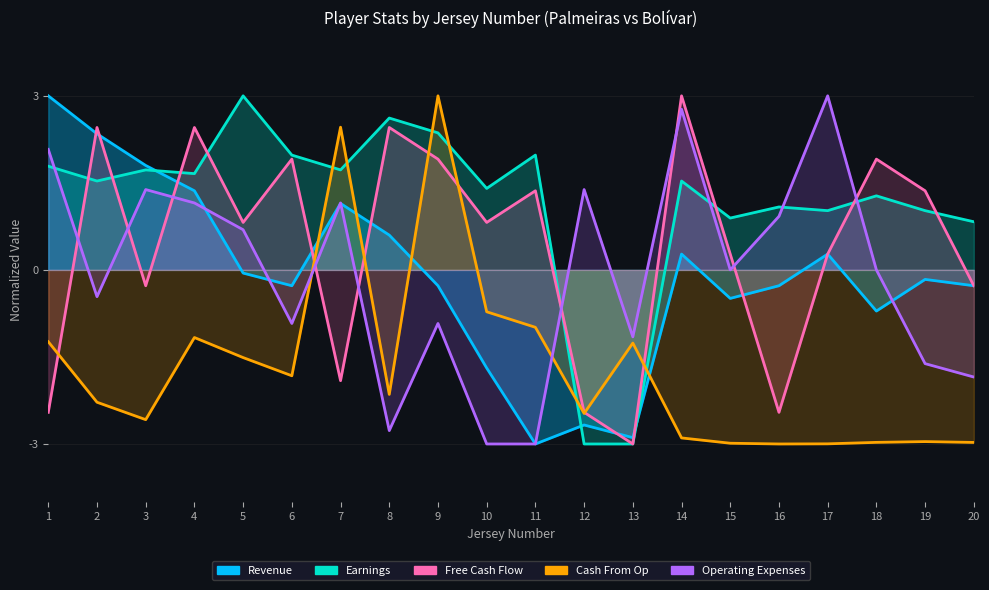

Between 10 and 20, which series saw the biggest shift?

Cash From Op